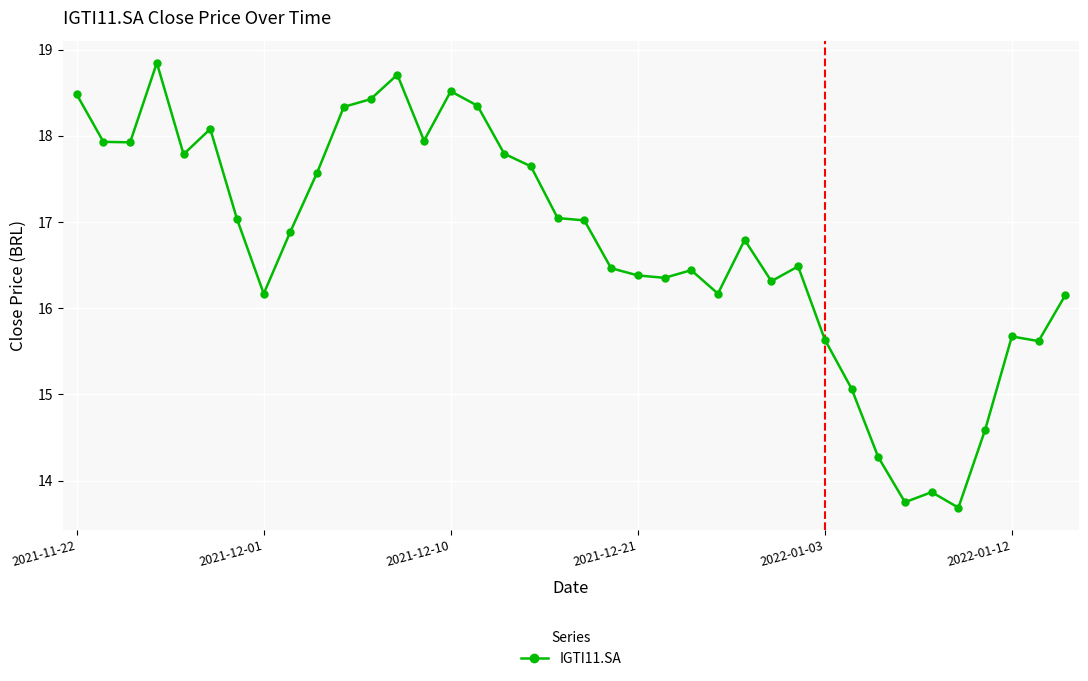

What is the maximum value shown in the chart?

18.8